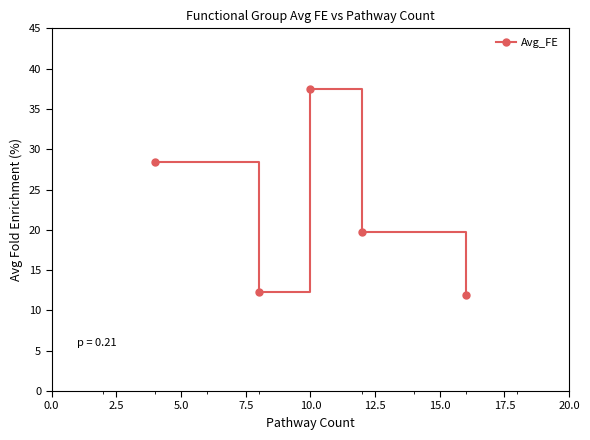

How many values are below 19?

2